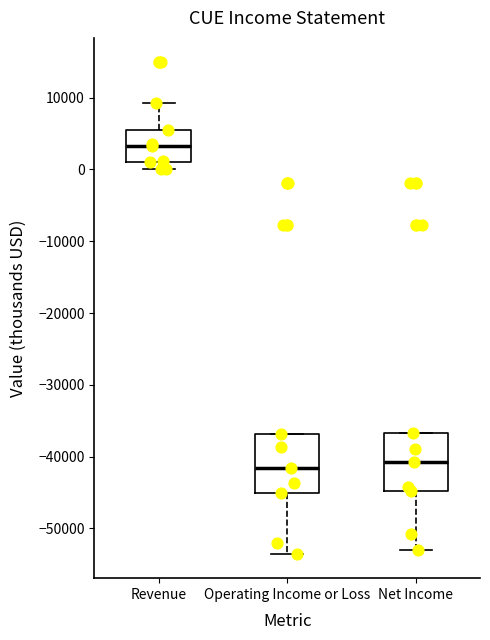

Which box's median line is the highest?

Revenue